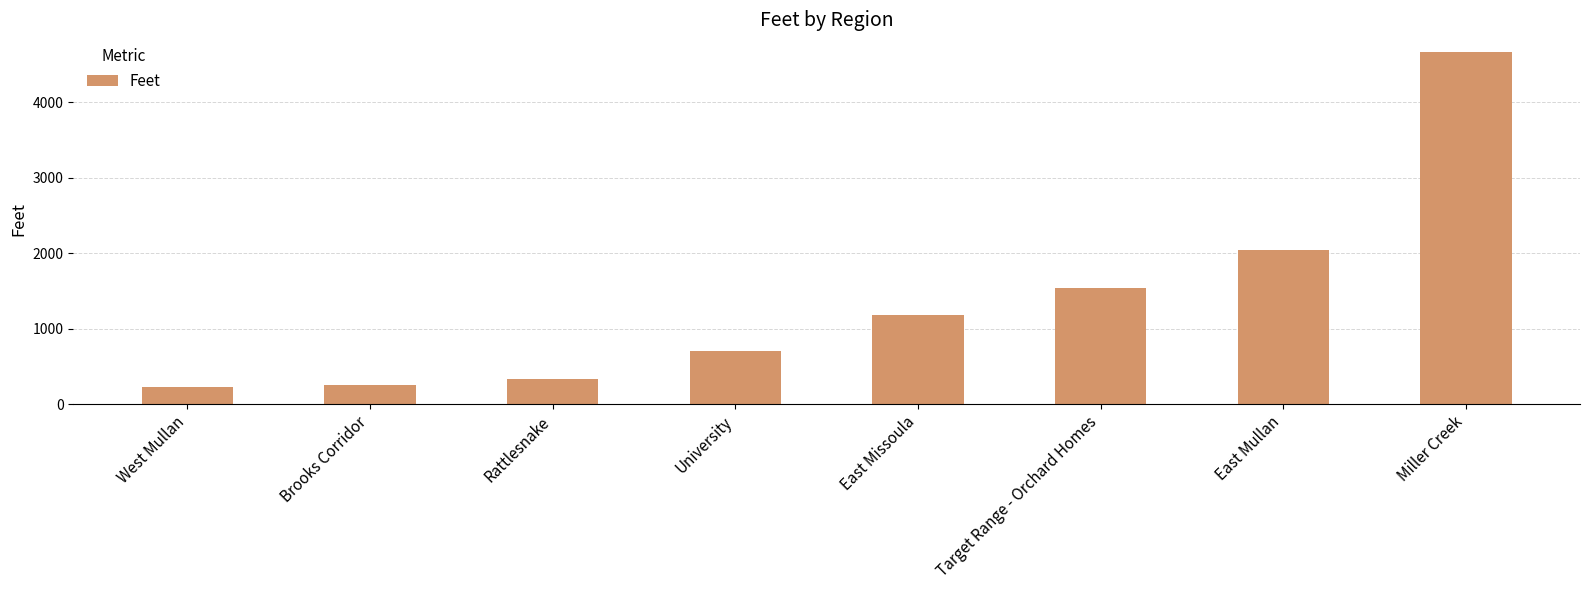

The chart shows a value of 1226.0 at University. True or false?

False